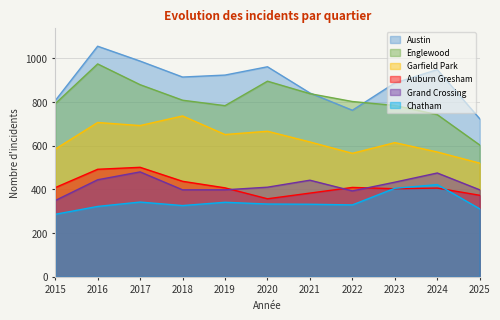

List the series in order of their peak value, lowest first.

Chatham, Grand Crossing, Auburn Gresham, Garfield Park, Englewood, Austin